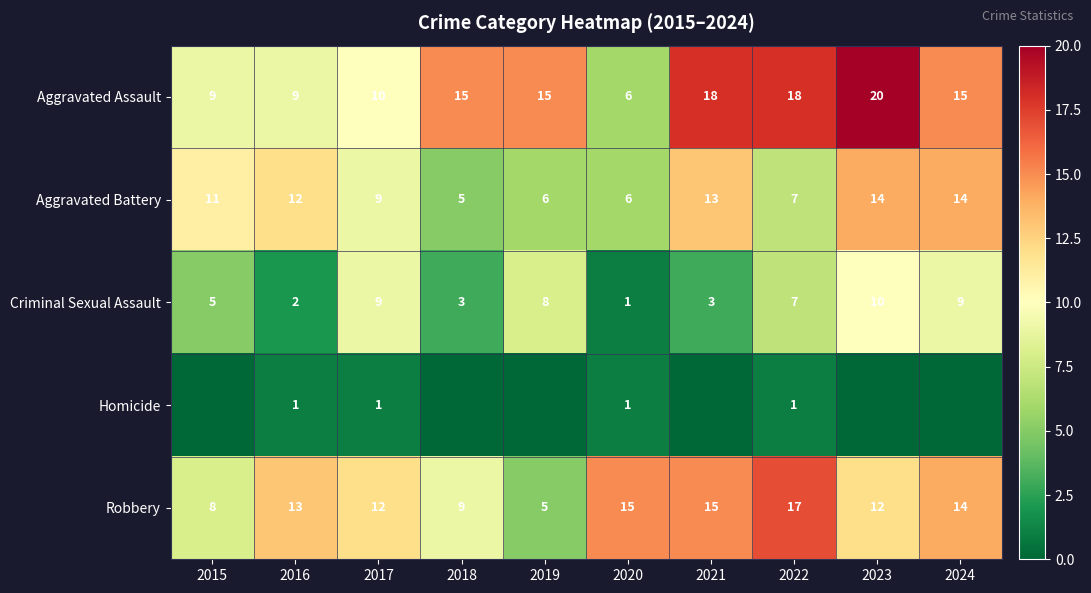

At how many categories does at least one series exceed 0?

10